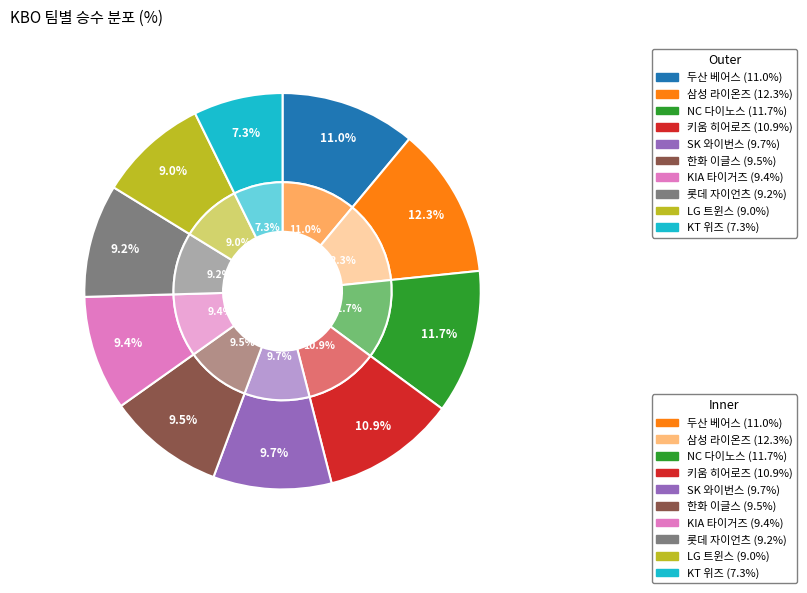

True or false: LG 트윈스 accounts for 9% of the total.

True